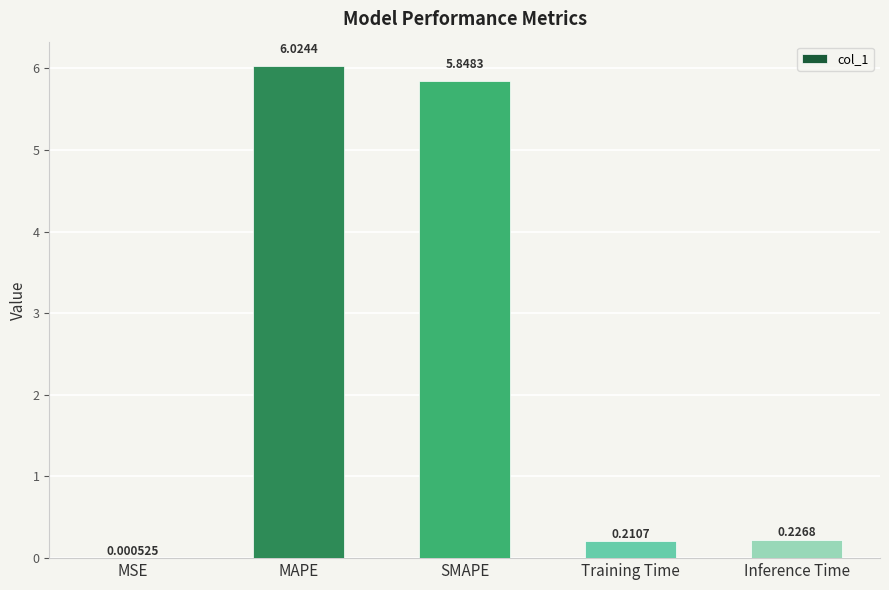

Between MAPE and Training Time, which is larger?

MAPE